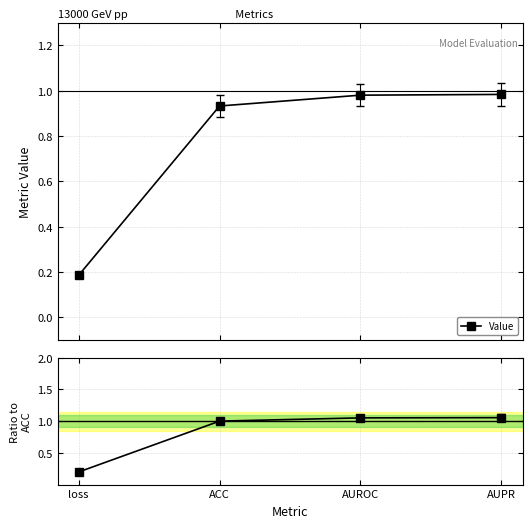

What is the difference between the maximum and minimum values in the Value series?

0.8